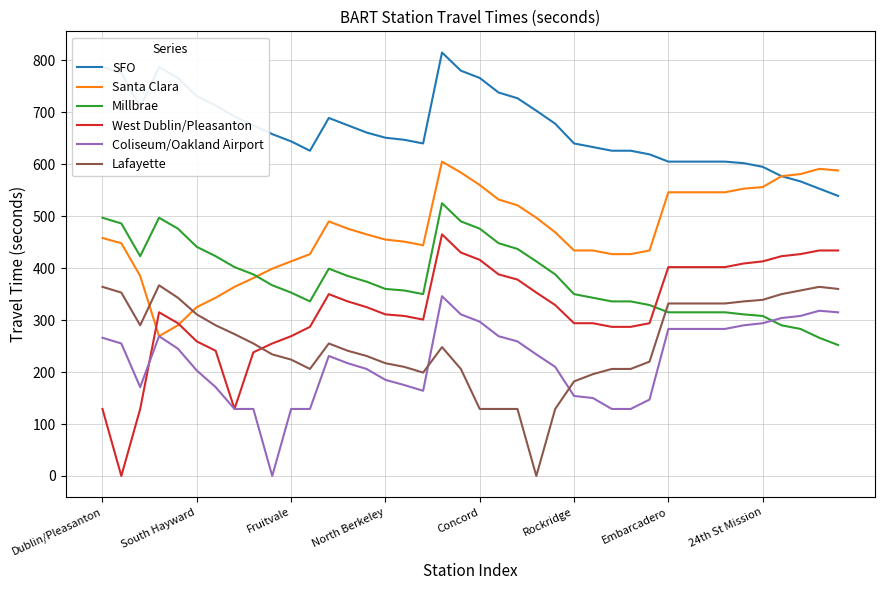

True or false: West Dublin/Pleasanton has more than 2 interior local peaks.

True